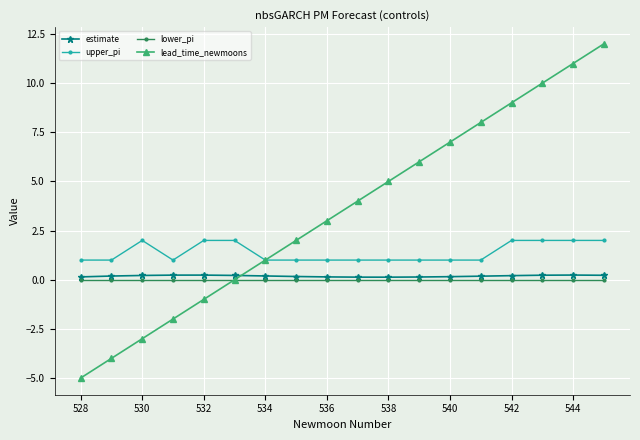

True or false: estimate and upper_pi intersect in this chart.

False